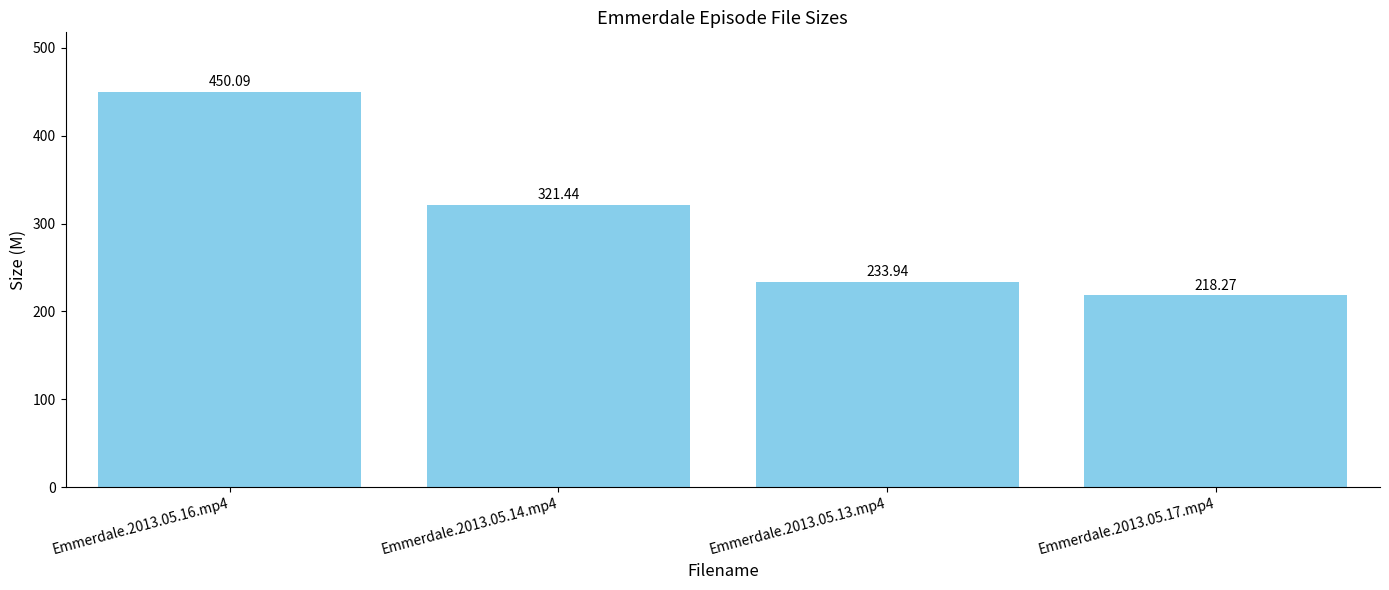

What is the smallest value displayed?

218.3